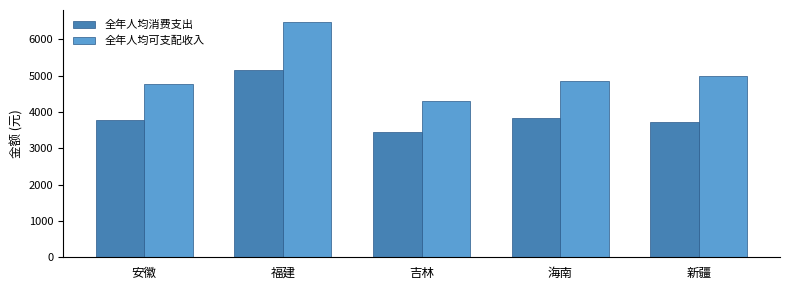

The value of 全年人均消费支出 at 海南 is 3832.4. True or false?

True